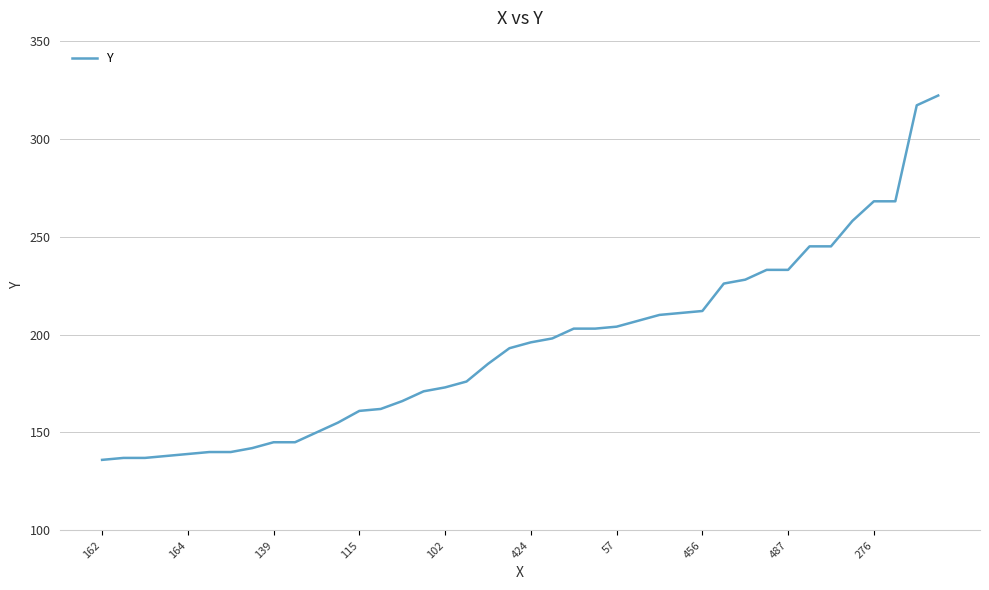

What is the maximum value shown in the chart?

322